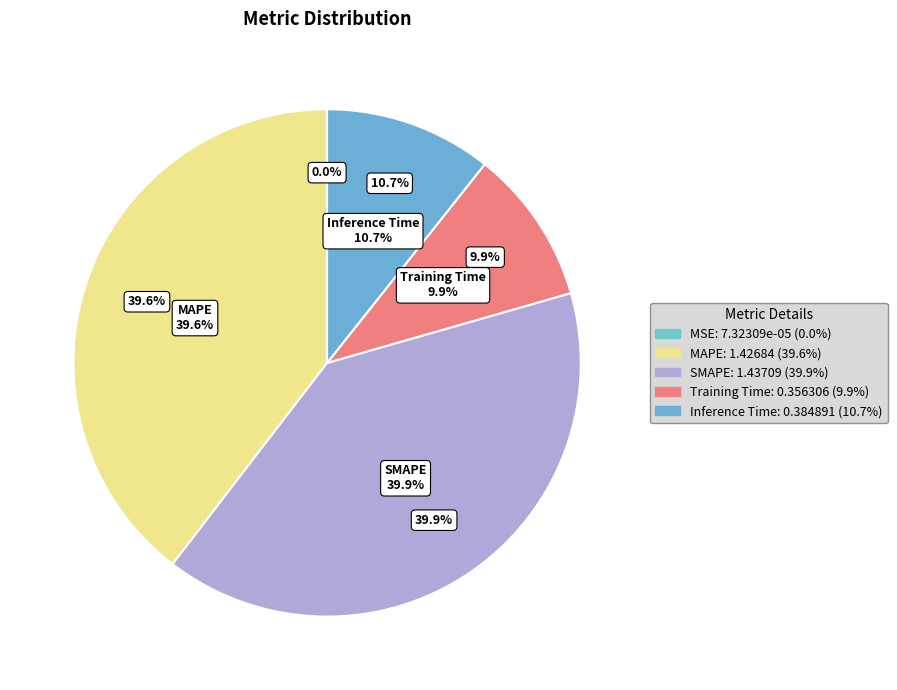

To the nearest percent, what is the average slice percentage?

20%